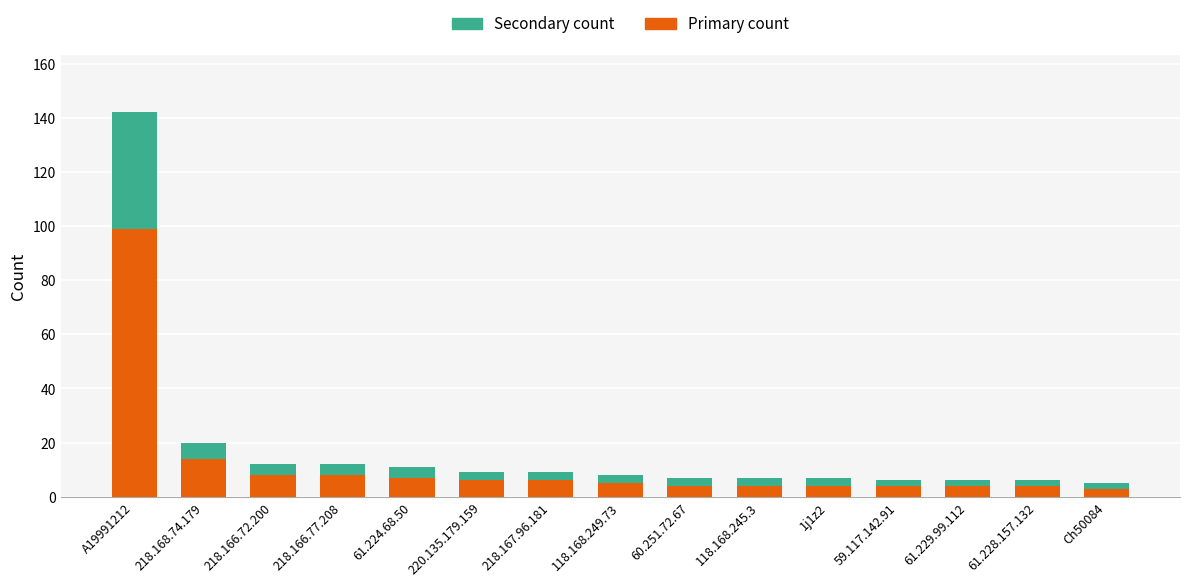

At which label is Primary count closest to 51?

218.168.74.179